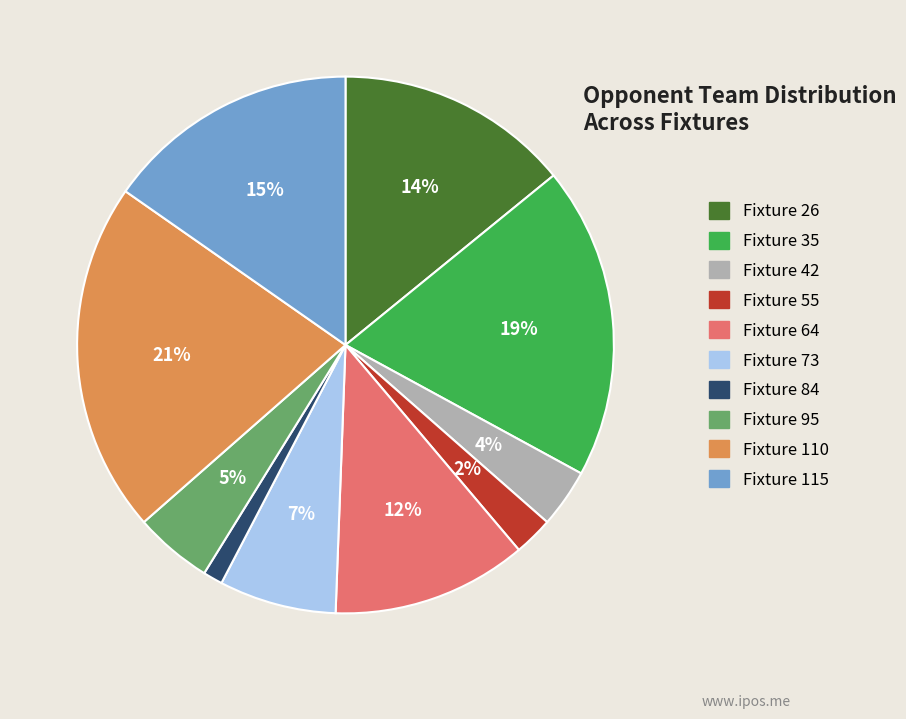

Is it true that Fixture 115 is 15% of the pie?

True